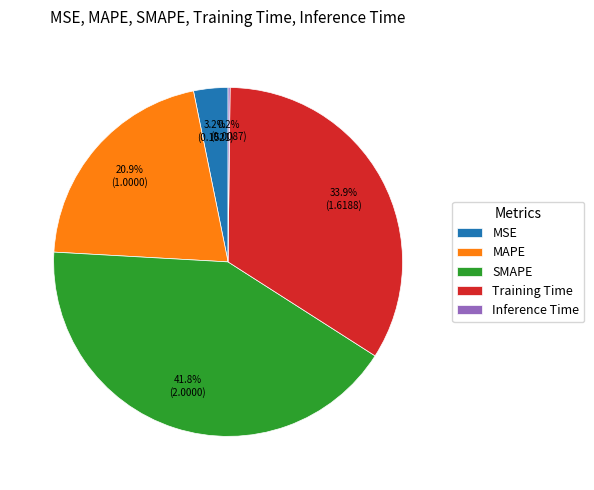

Approximately how many times larger is the value at MAPE compared to Training Time?

0.6